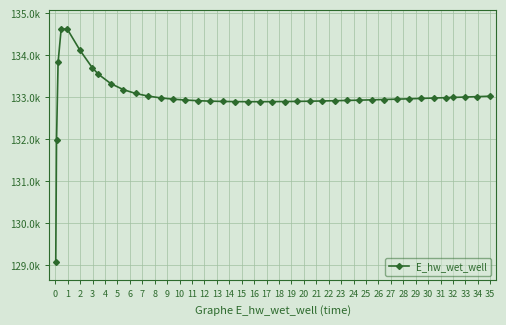

What is the value of the 3rd point from the left?

133826.0